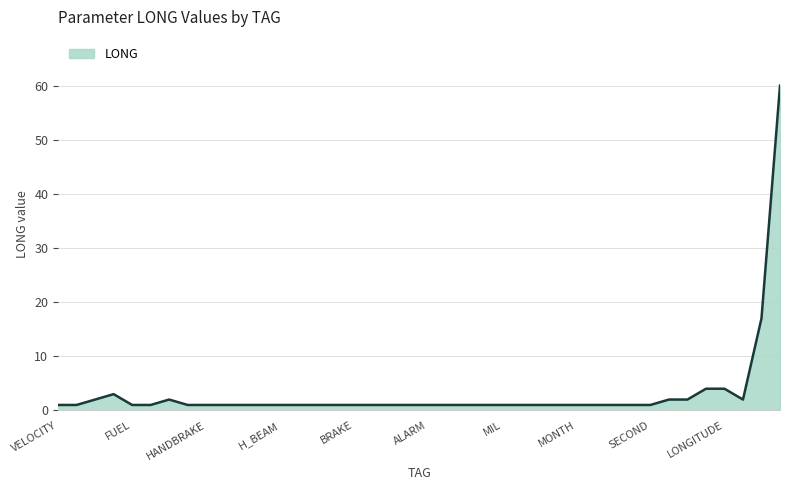

What is the greatest value displayed?

60